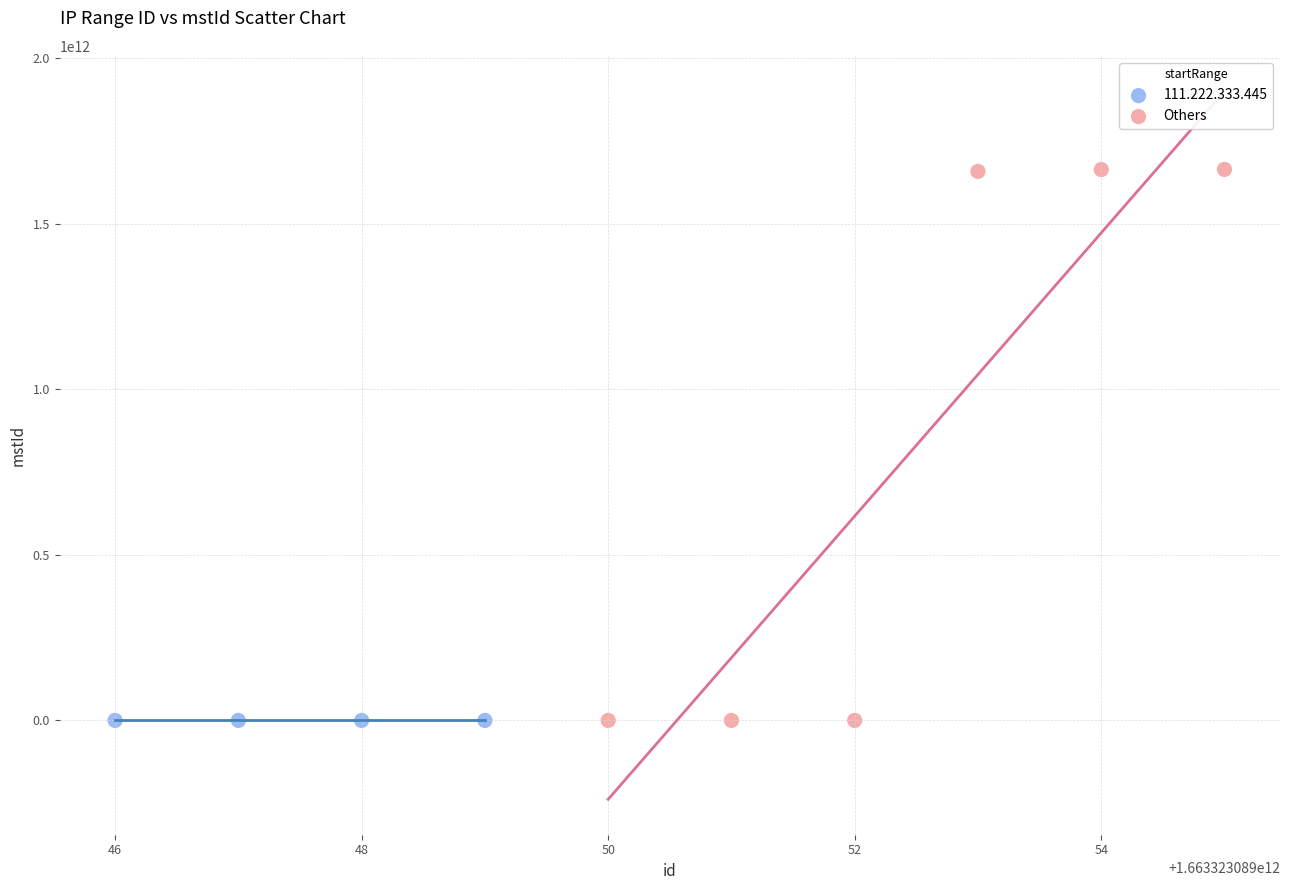

Which series has the largest Y range (max minus min)?

Others